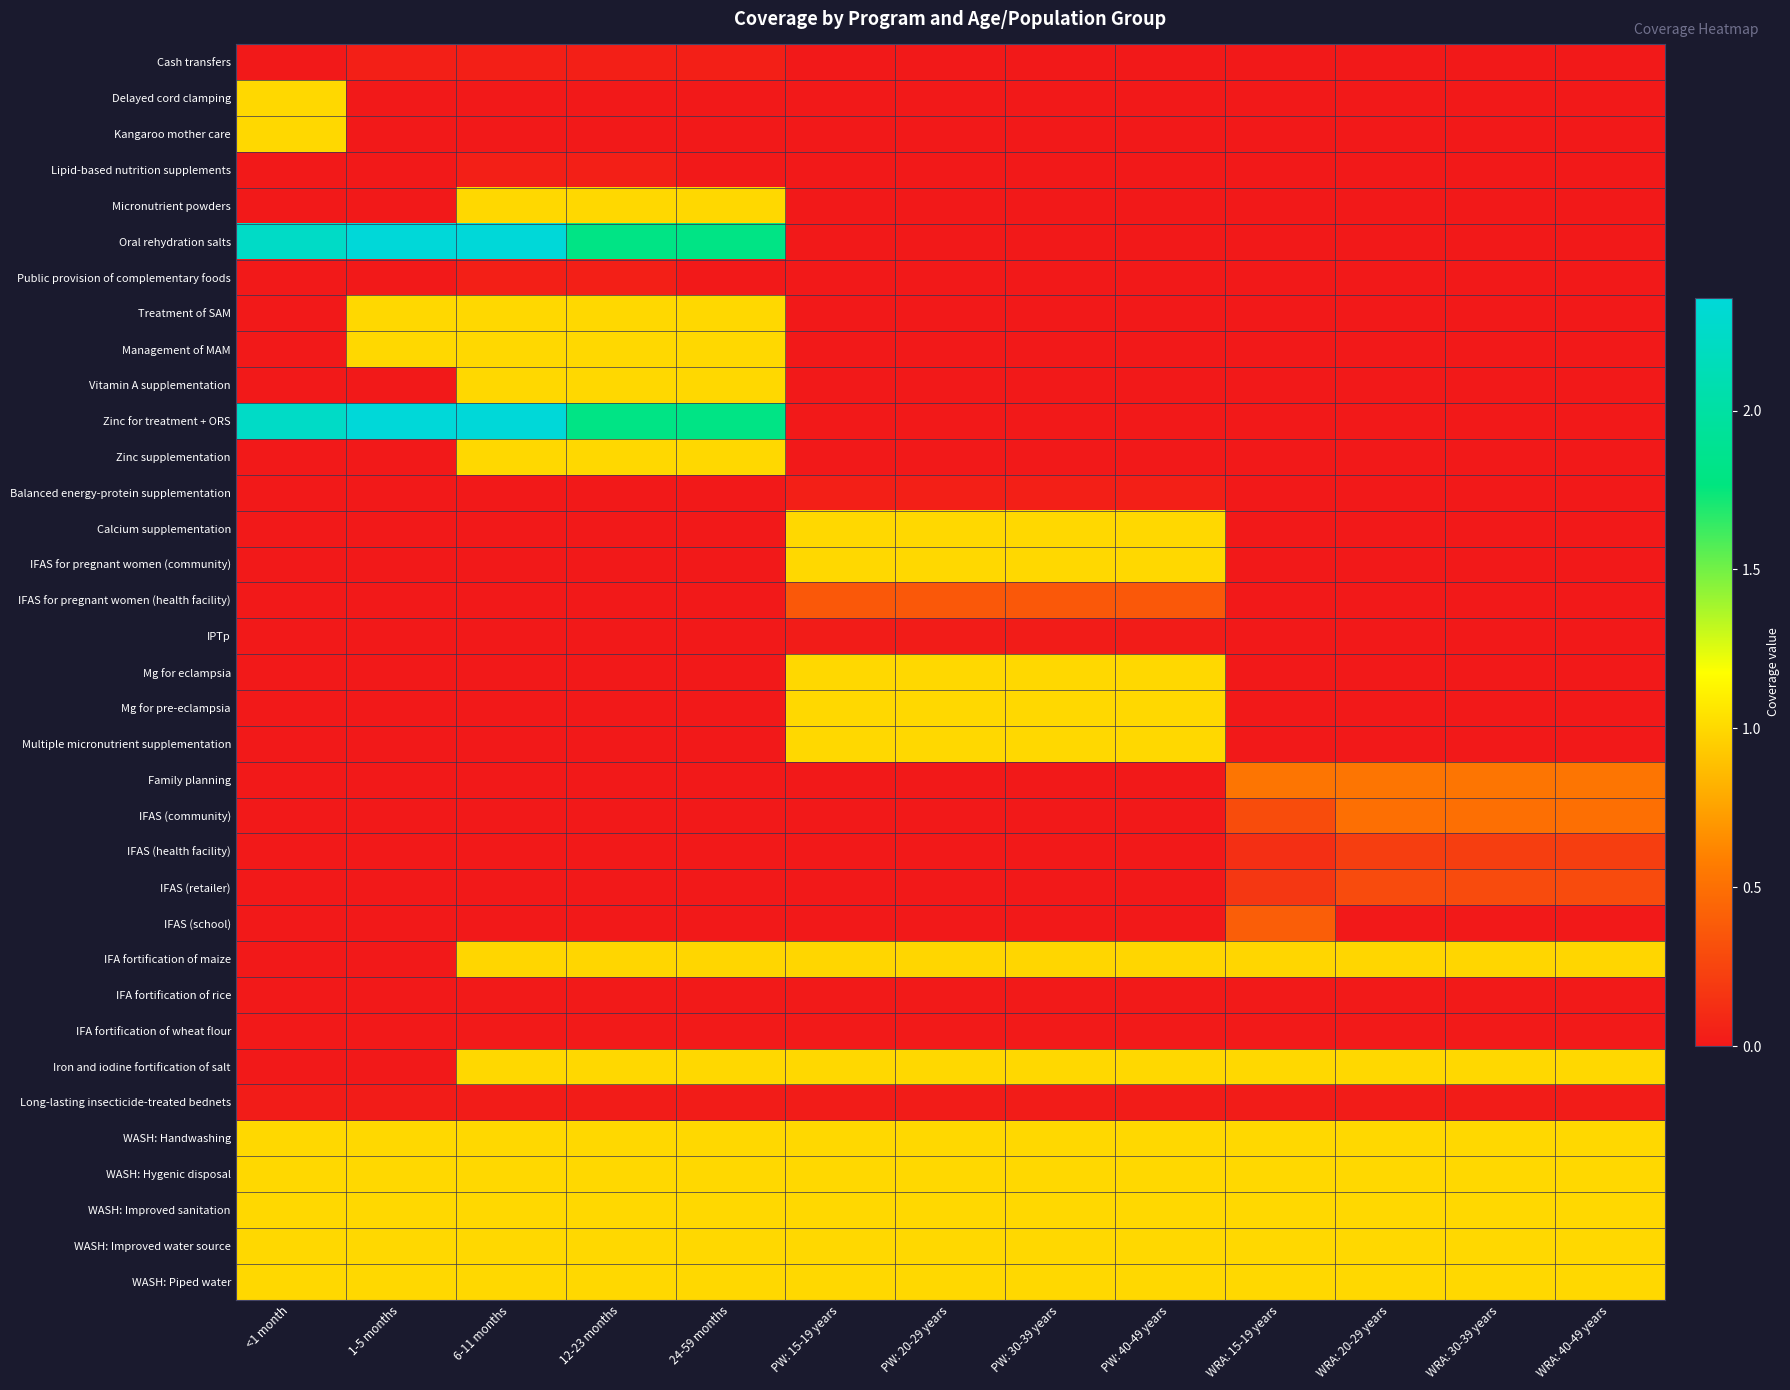

Which has a higher value, <1 month or WRA: 20-29 years?

<1 month